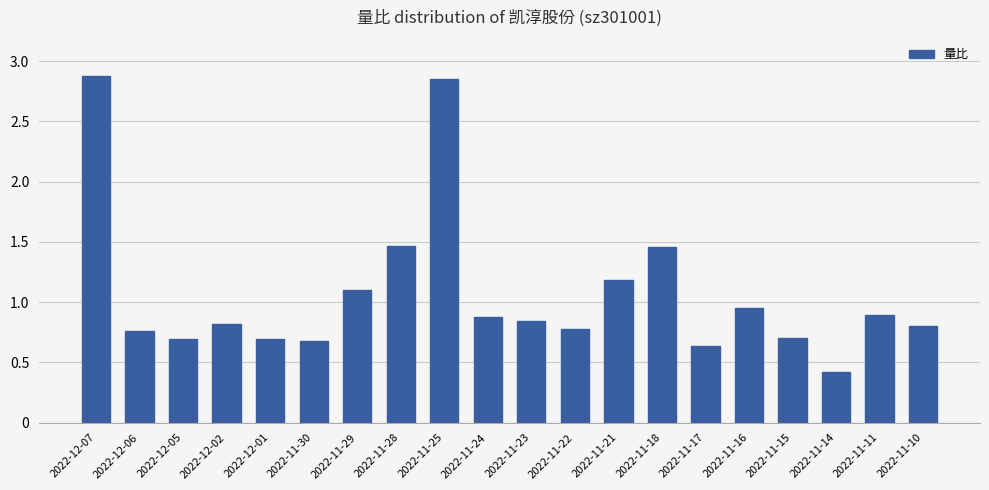

What is the label of the 10th bar from the right?

2022-11-23